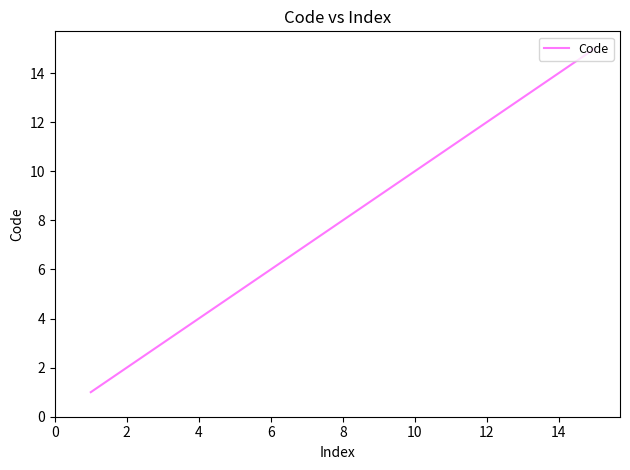

What is the greatest value displayed?

15